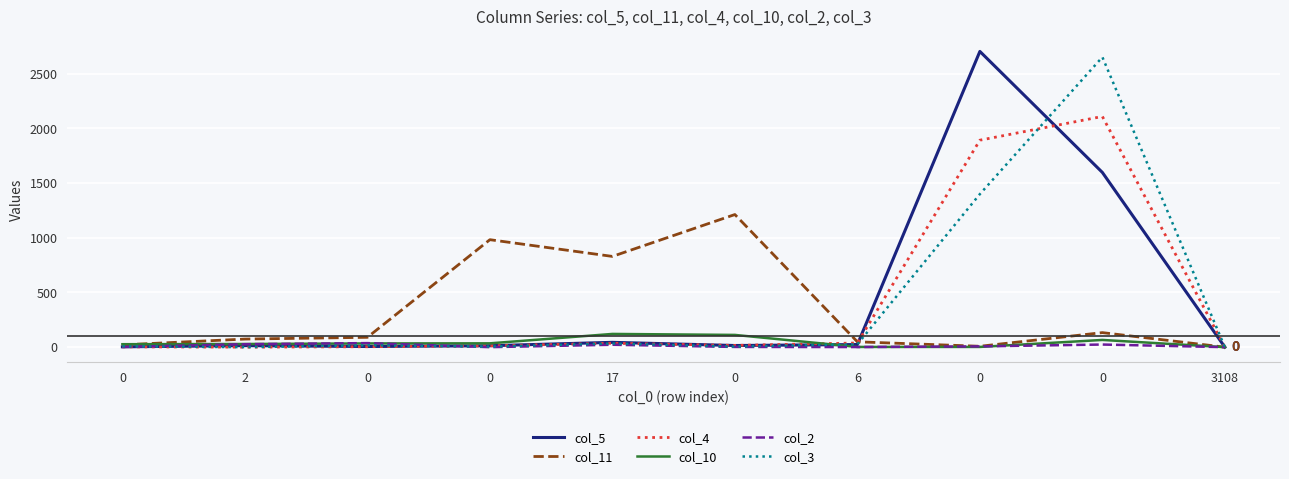

How many lines are shown in the chart?

6